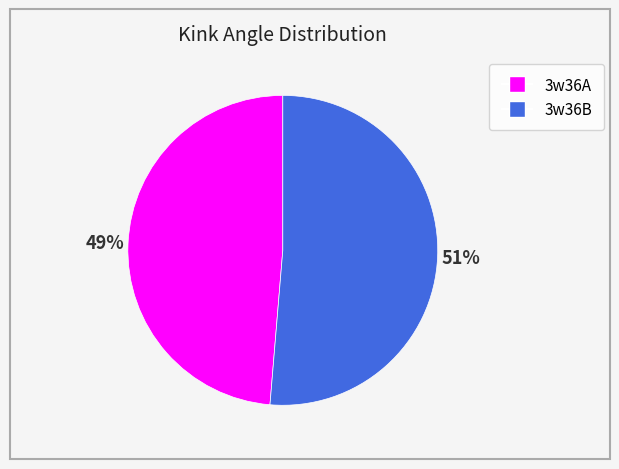

Between 3w36B and 3w36A, which is larger?

3w36B